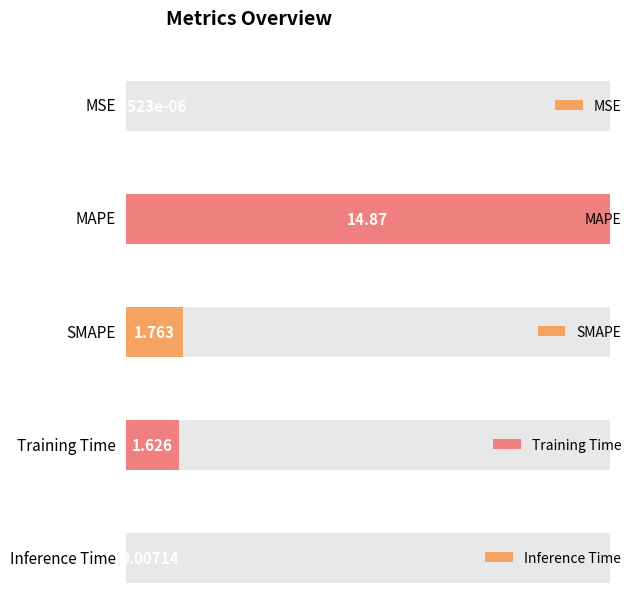

Which has a higher value, Inference Time or SMAPE?

SMAPE